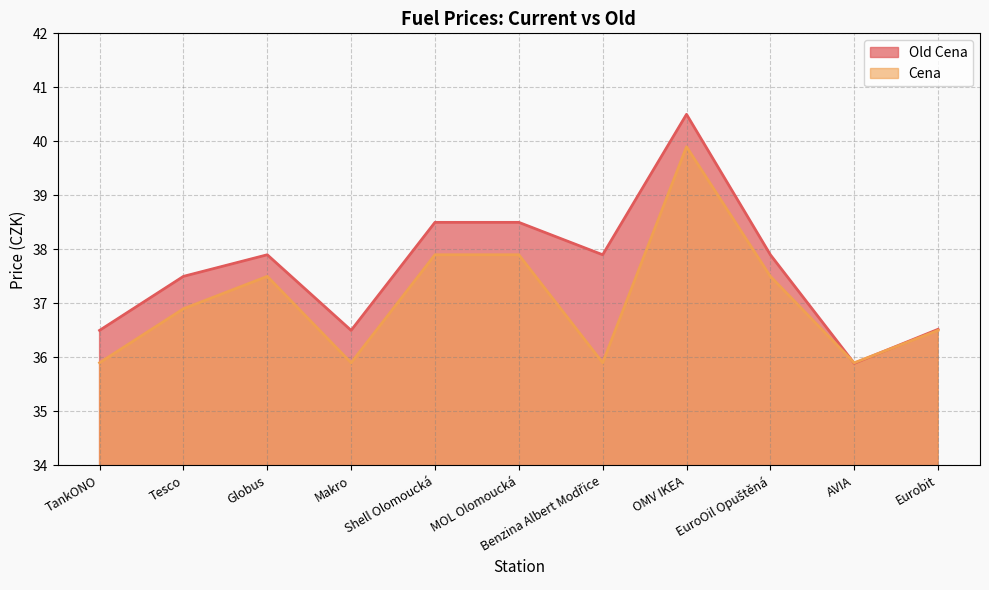

Reading left to right, list all the values displayed in this chart.

Old Cena: TankONO=36.5	Tesco=37.5	Globus=37.9	Makro=36.5	Shell Olomoucká=38.5	MOL Olomoucká=38.5	Benzina Albert Modřice=37.9	OMV IKEA=40.5	EuroOil Opuštěná=37.9	AVIA=35.9	Eurobit=36.5
Cena: TankONO=35.9	Tesco=36.9	Globus=37.5	Makro=35.9	Shell Olomoucká=37.9	MOL Olomoucká=37.9	Benzina Albert Modřice=35.9	OMV IKEA=39.9	EuroOil Opuštěná=37.5	AVIA=35.9	Eurobit=36.5